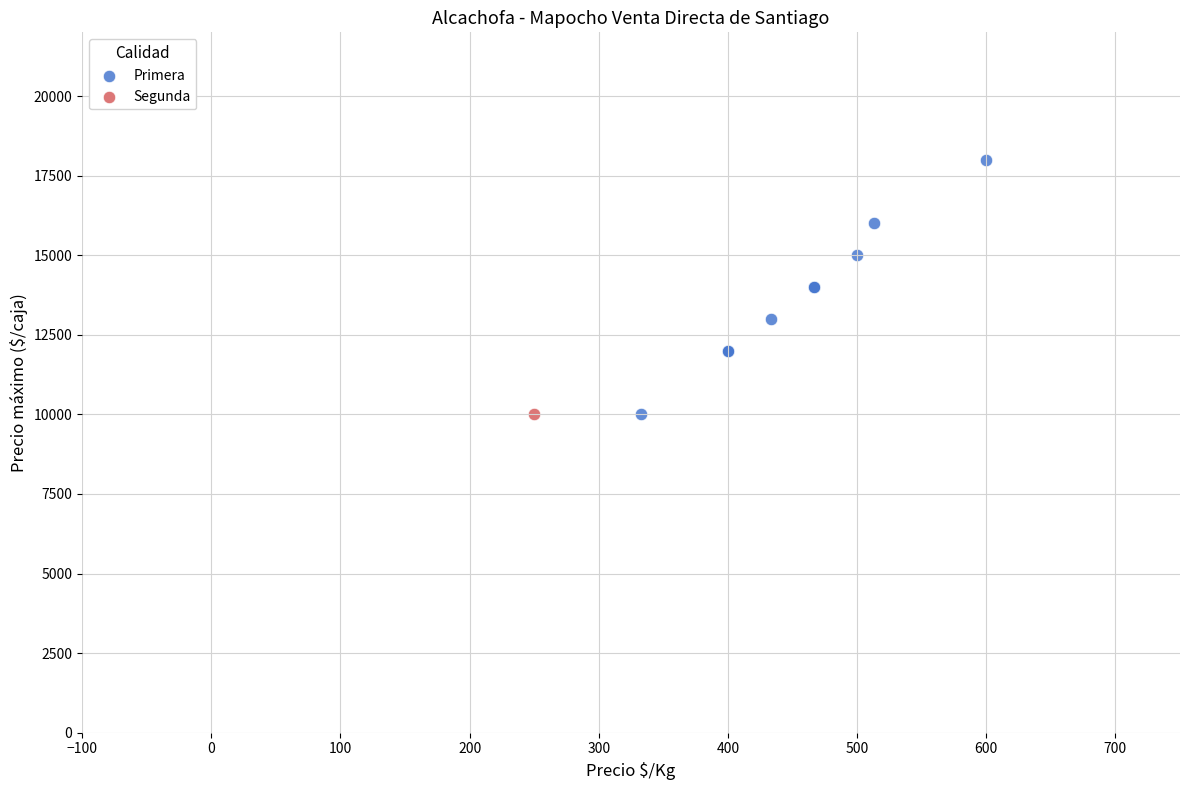

What are all the series names shown in the legend?

Primera, Segunda